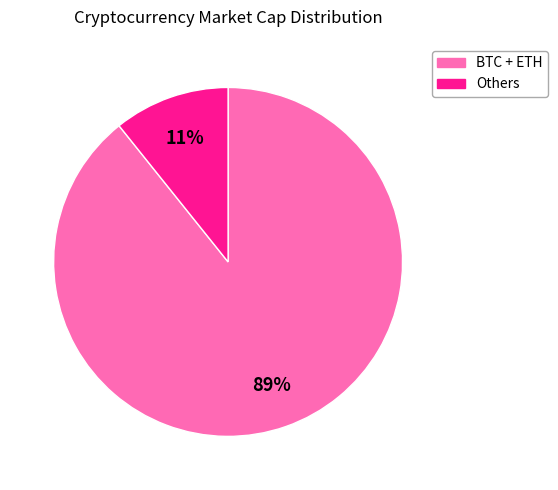

To the nearest percent, what is the average slice percentage?

50%